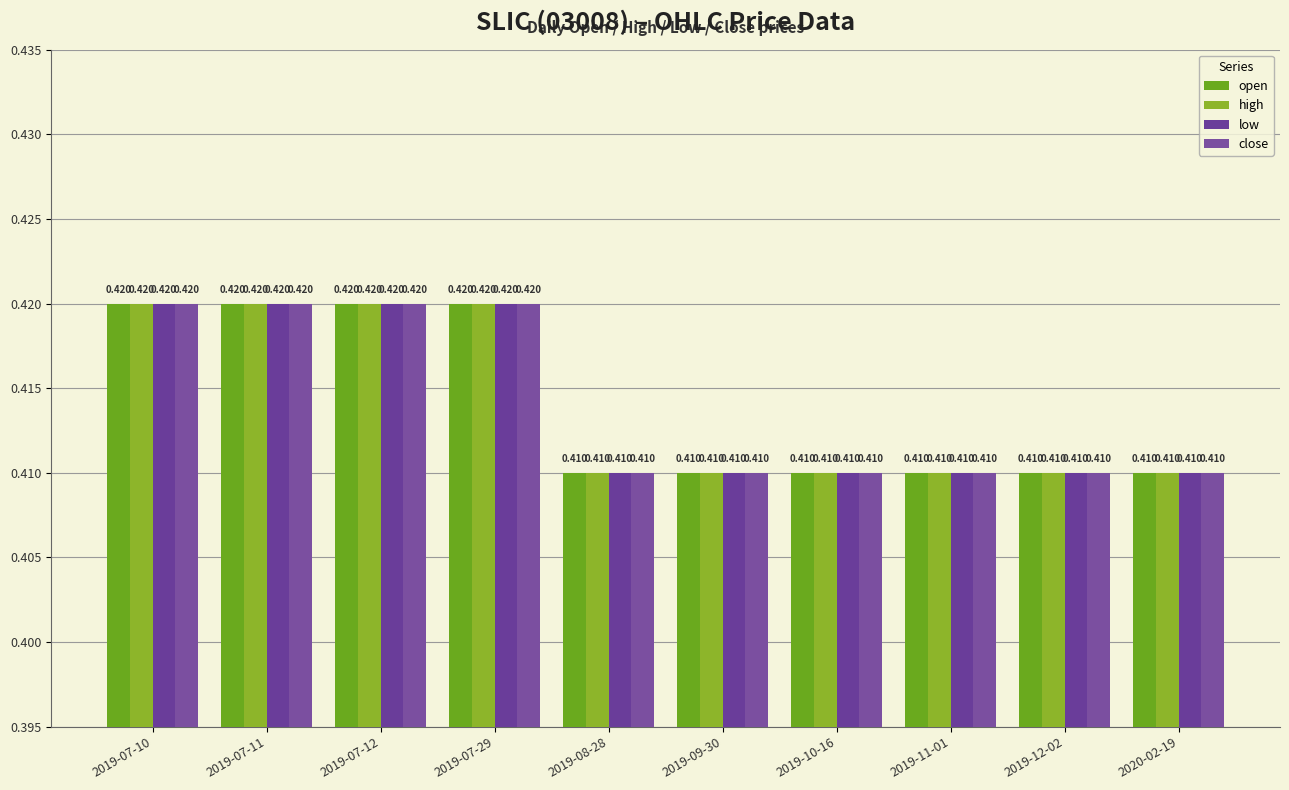

How many bars are there in total?

40